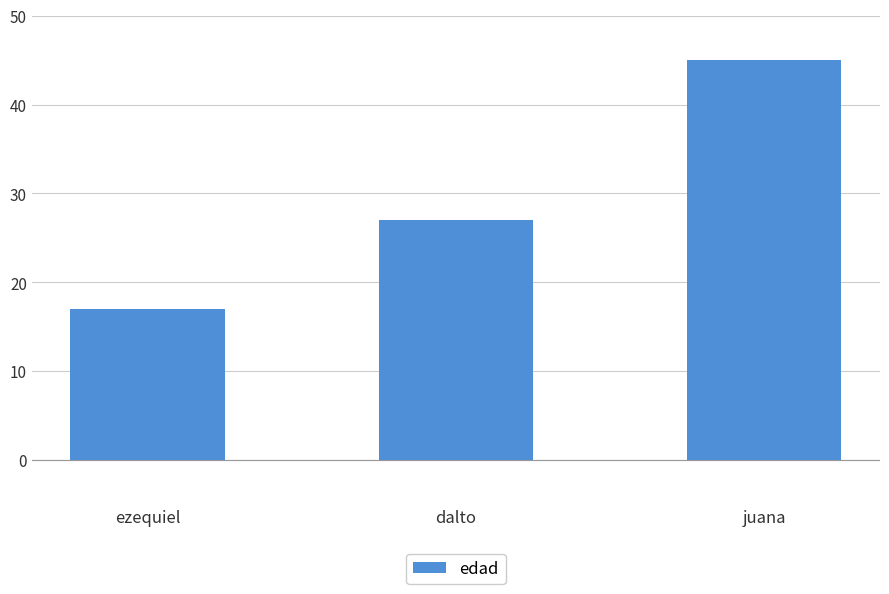

The chart shows a value of 17 at ezequiel. True or false?

True